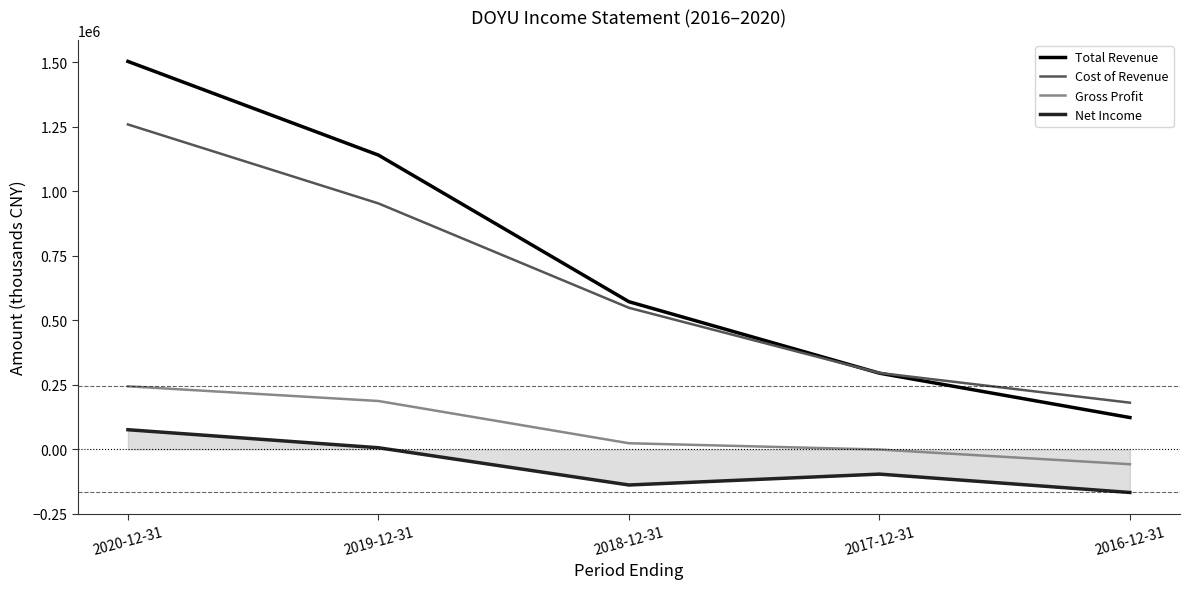

True or false: Gross Profit has a value of 42339 at 2018-12-31.

False